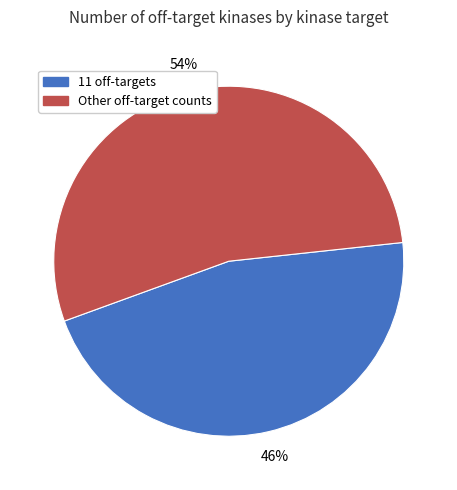

Rank the categories by value from lowest to highest.

11 off-targets, Other off-target counts